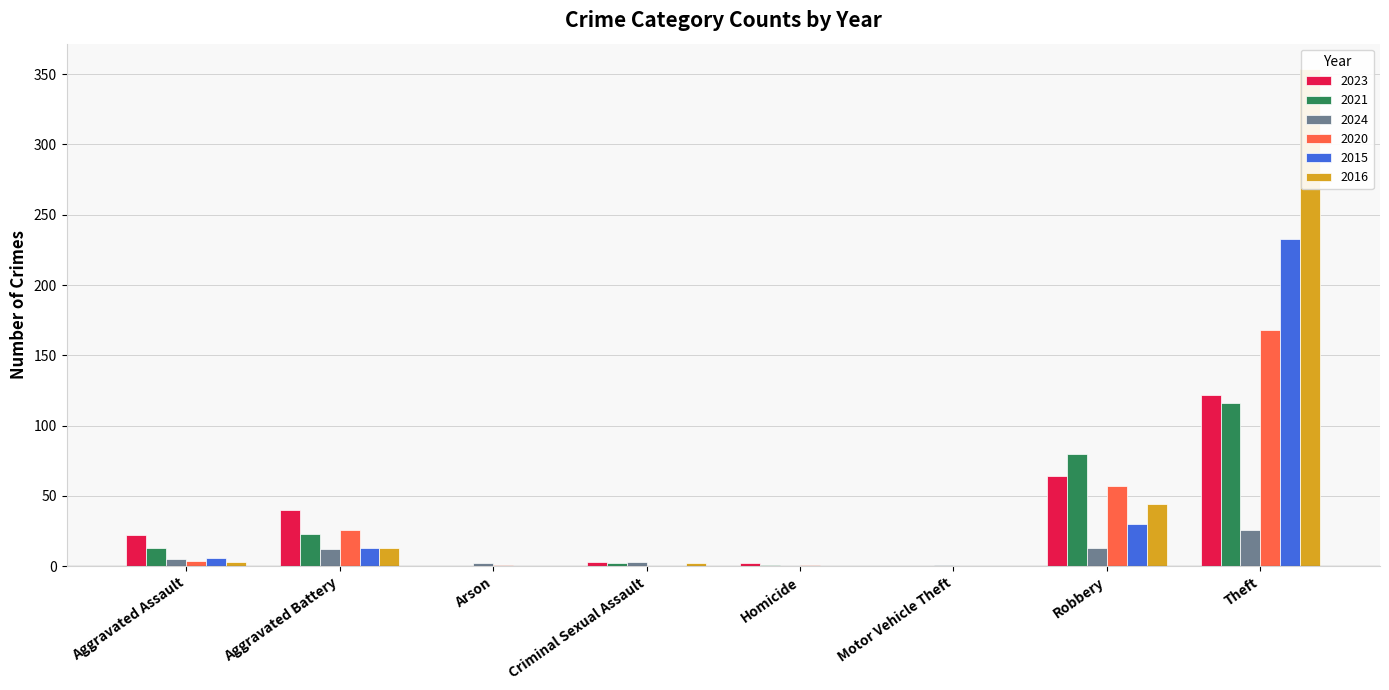

How many distinct data groups are displayed?

6